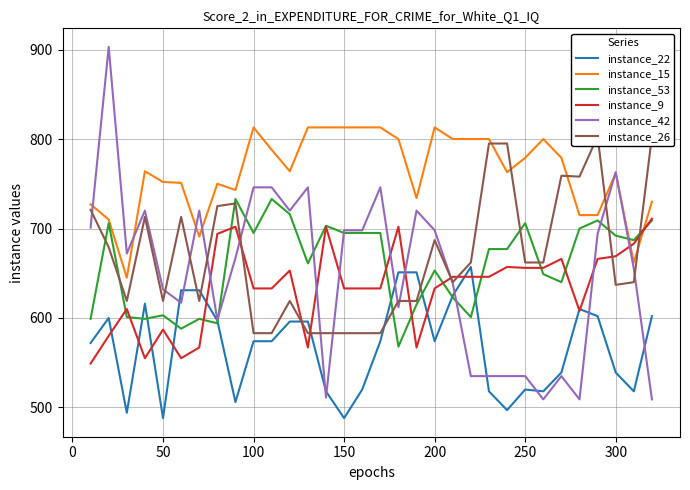

What is the maximum value for instance_53?

733